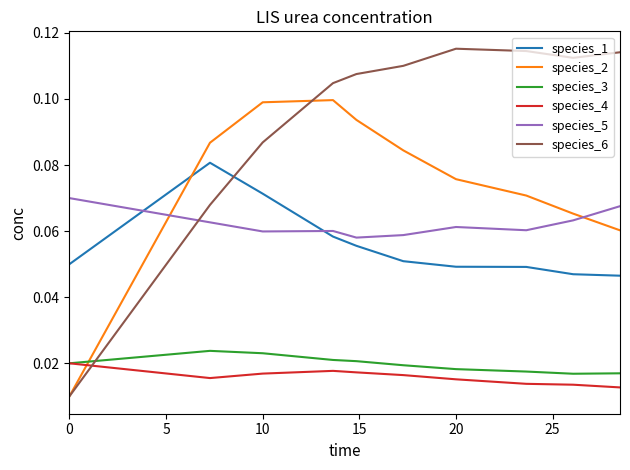

Which series ends up on top after the final intersection of species_6 and species_1?

species_6